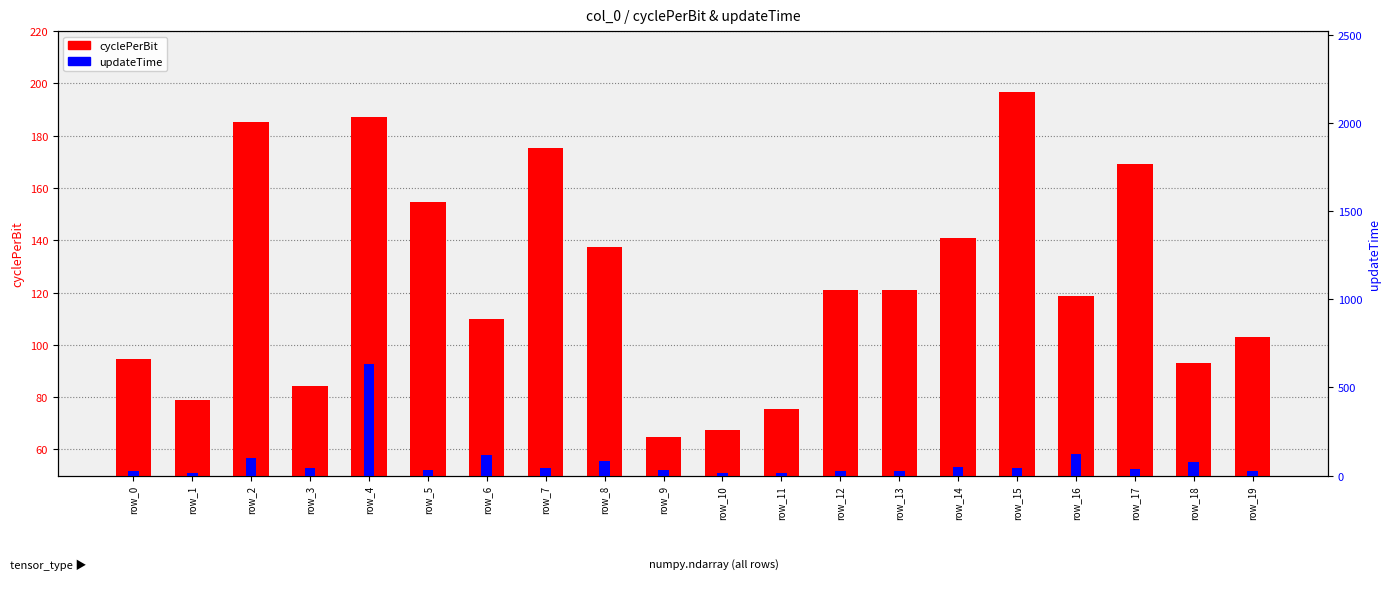

The value of cyclePerBit at row_5 is 154.7. True or false?

True